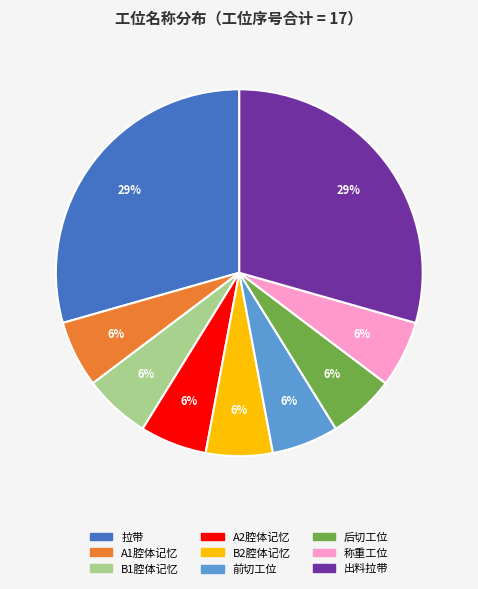

True or false: 前切工位 accounts for 1% of the total.

False